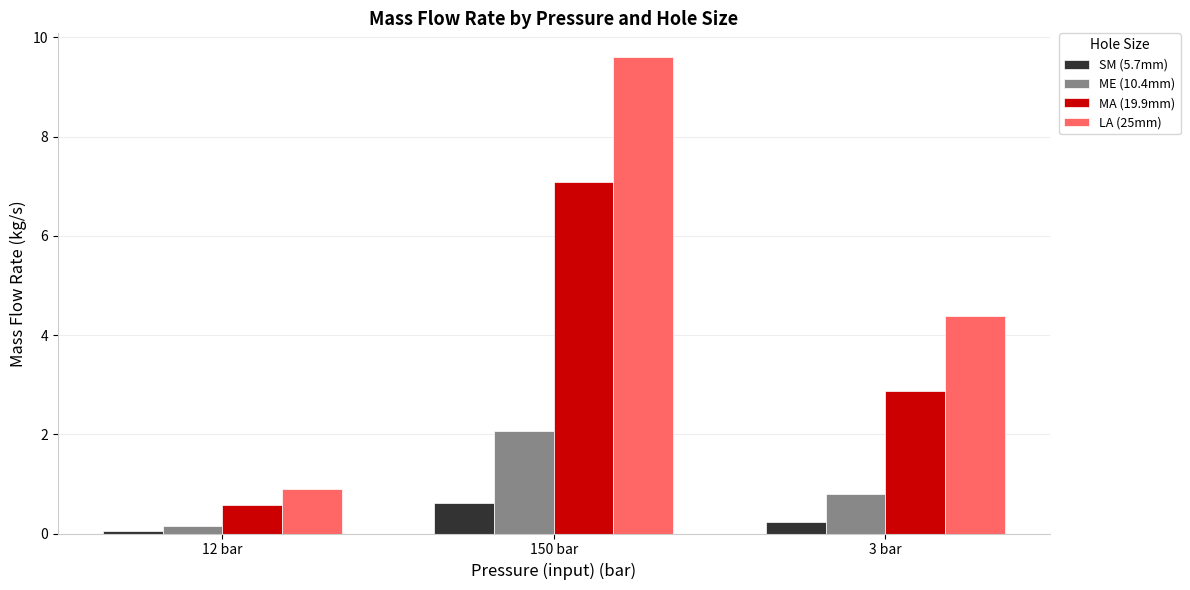

What is the label of the 2nd bar from the right?

150 bar